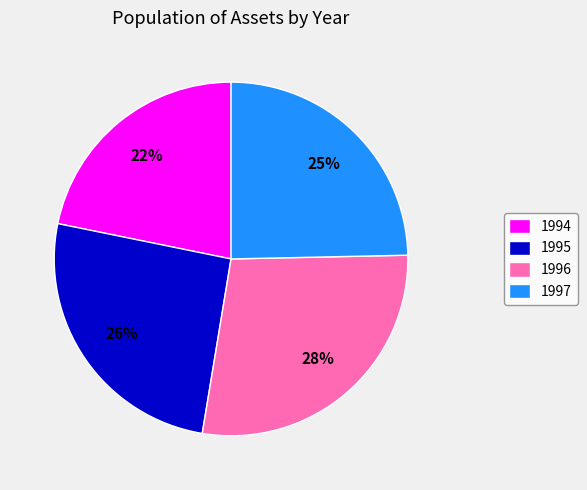

Does 1996 represent more than half of the total?

No